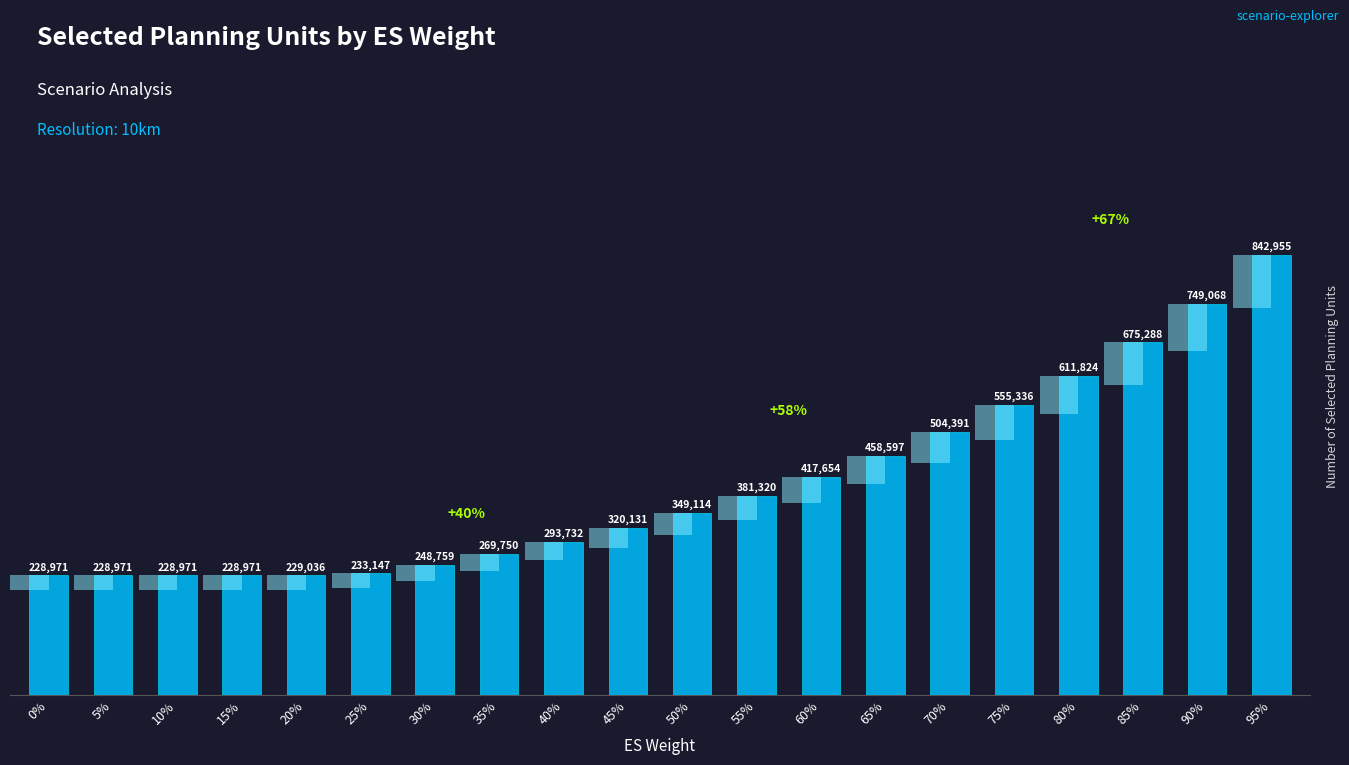

Reading right to left, extract all data points from this chart.

95%=842954.8	90%=749067.7	85%=675288.4	80%=611824.3	75%=555336.0	70%=504391.1	65%=458597.2	60%=417654.3	55%=381319.5	50%=349113.8	45%=320130.8	40%=293731.8	35%=269750.2	30%=248758.6	25%=233147.1	20%=229035.5	15%=228971.0	10%=228971.0	5%=228971.0	0%=228971.0